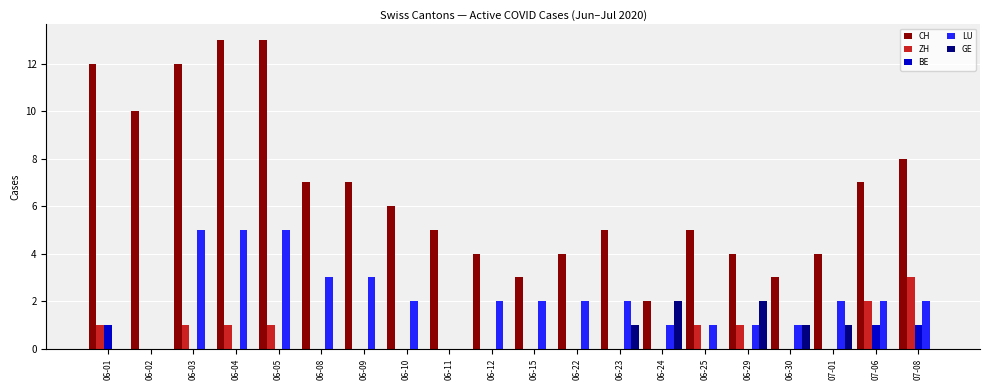

Count the GE values in the range 0 to 1.

18